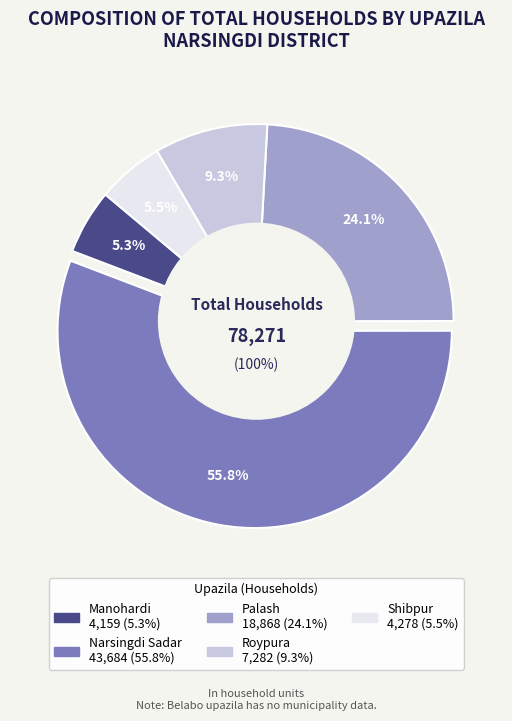

To the nearest percent, what is the difference between the Shibpur and Palash slice percentages?

19%